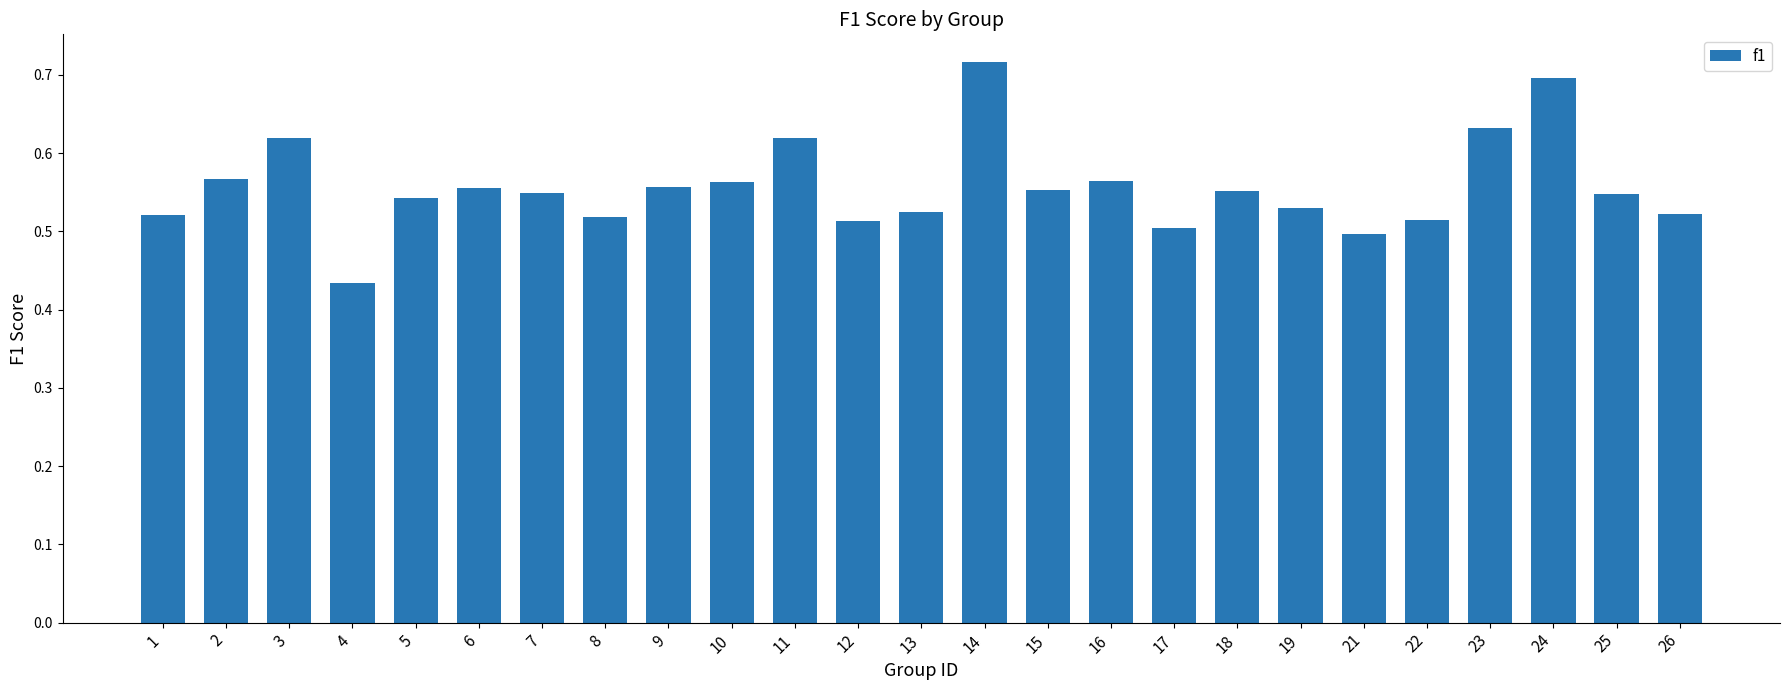

Which category has the highest value across all series?

14